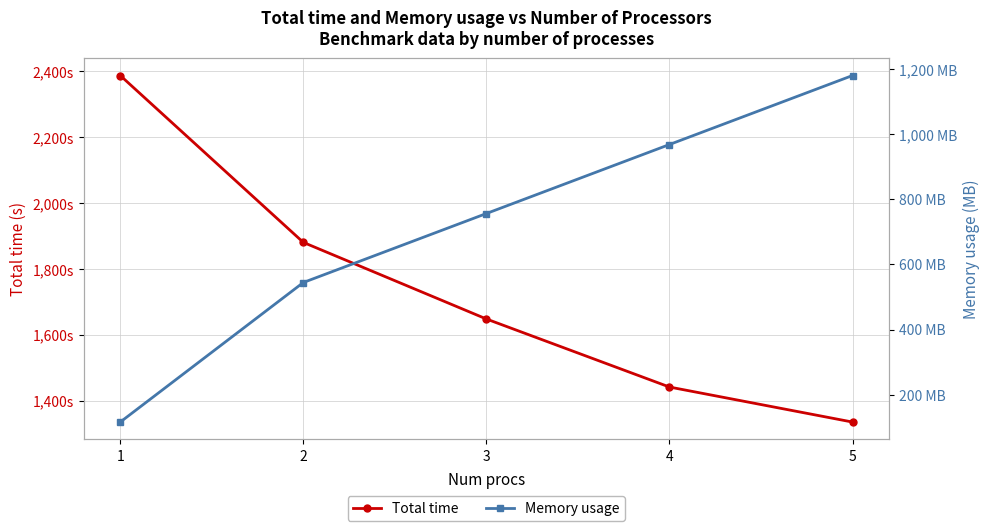

Rank the series by their maximum value, from highest to lowest.

Total time, Memory usage